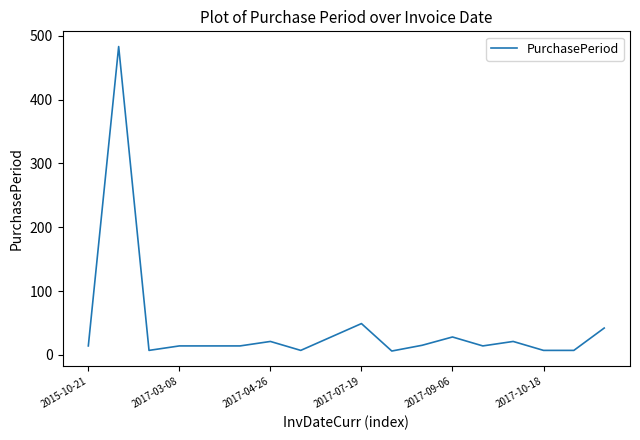

What is the difference between the maximum and minimum values?

477